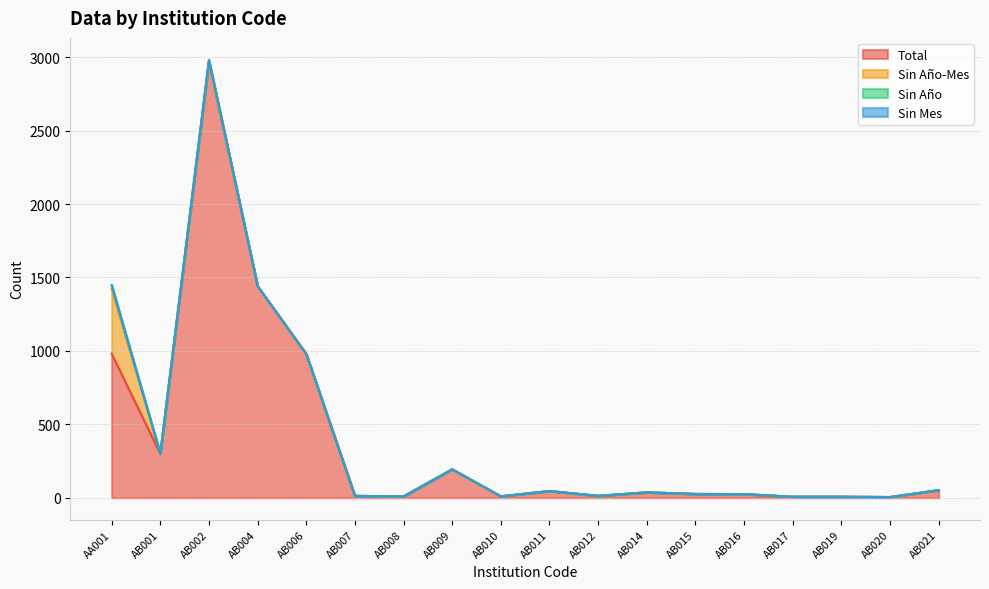

Count the number of categories in the chart.

18